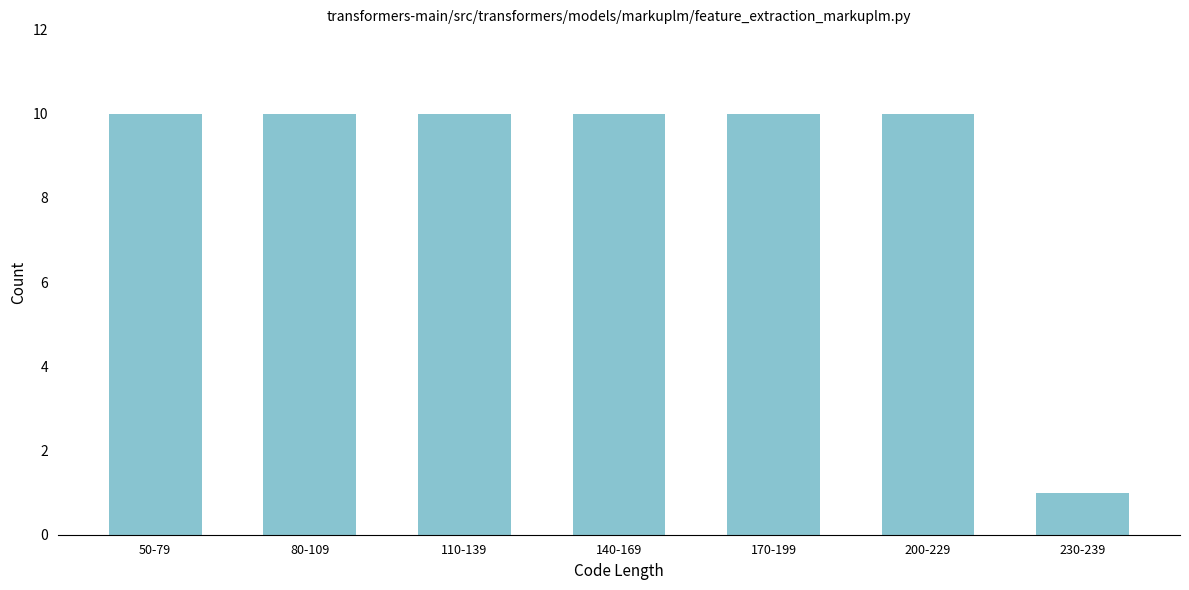

Reading right to left, what are all the values shown in this chart?

230-239=1	200-229=10	170-199=10	140-169=10	110-139=10	80-109=10	50-79=10